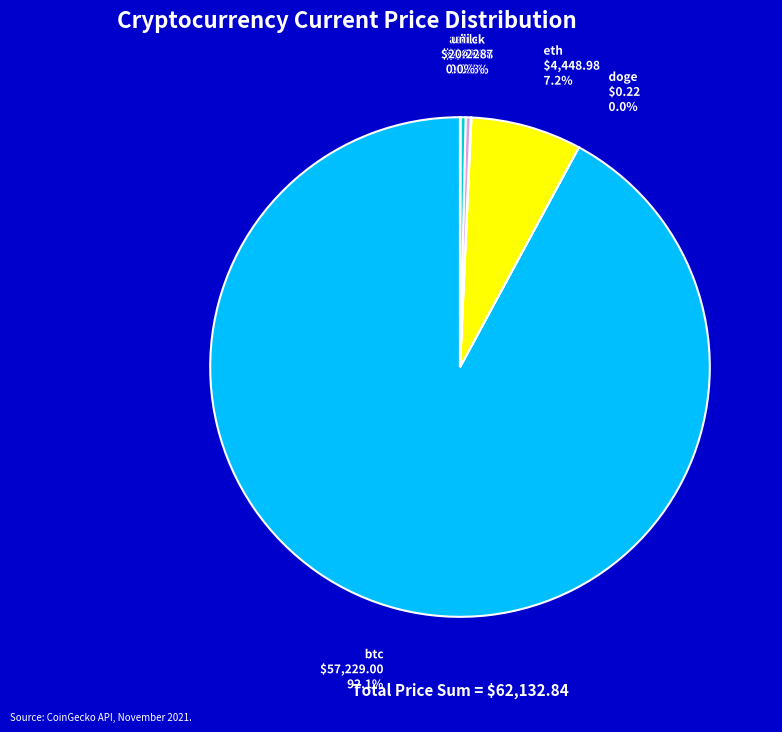

To the nearest percent, what is the combined percentage of sol and btc?

92%